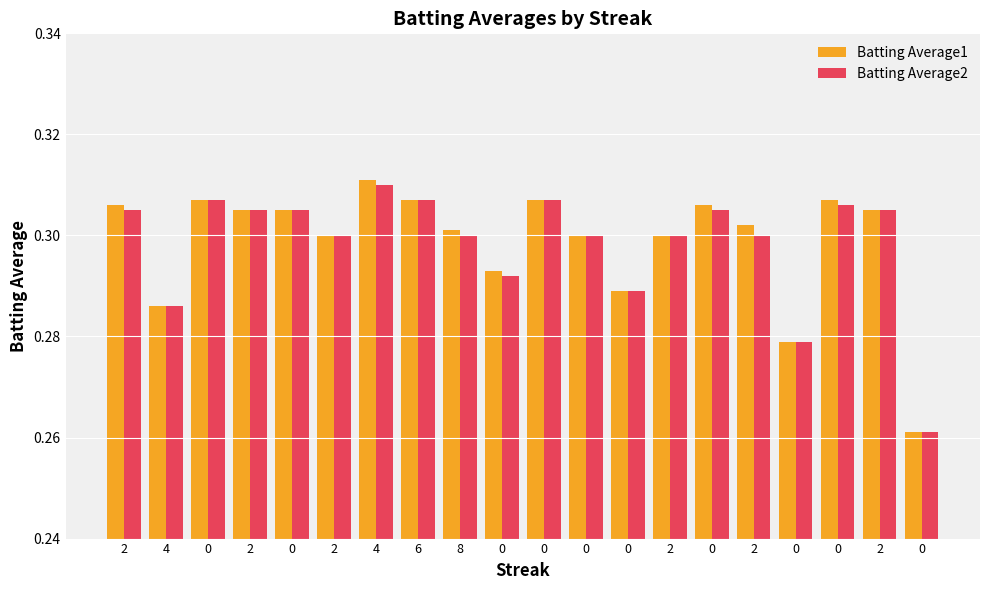

Rank the series by their maximum value, from lowest to highest.

Batting Average2, Batting Average1